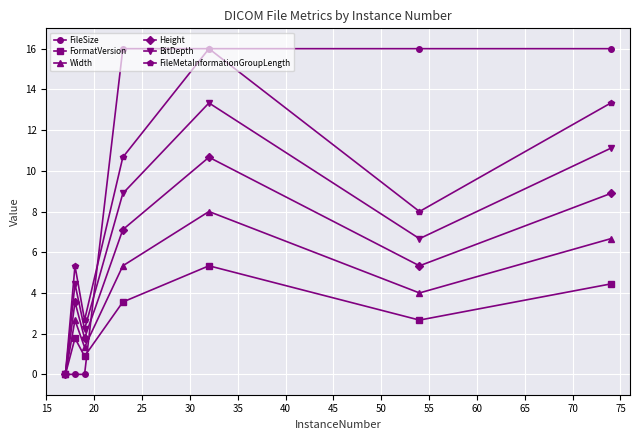

How many lines are shown in the chart?

6